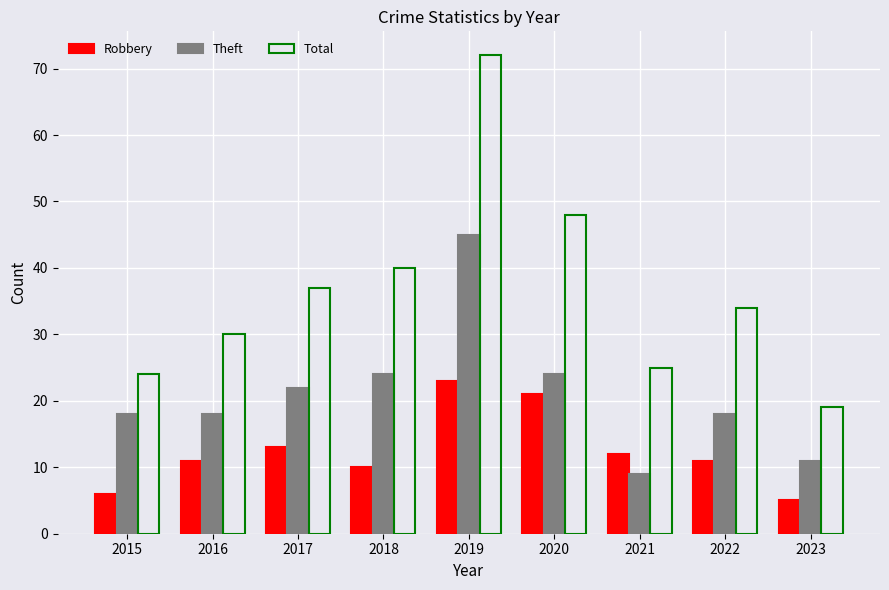

Which series has the widest spread of values?

Total